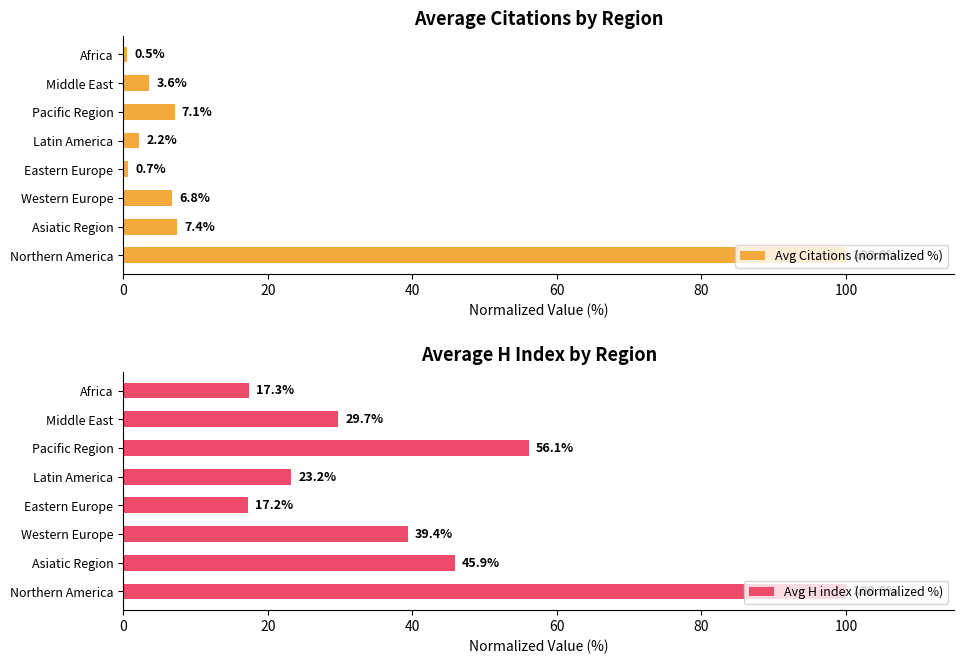

How many bars are there in total?

16